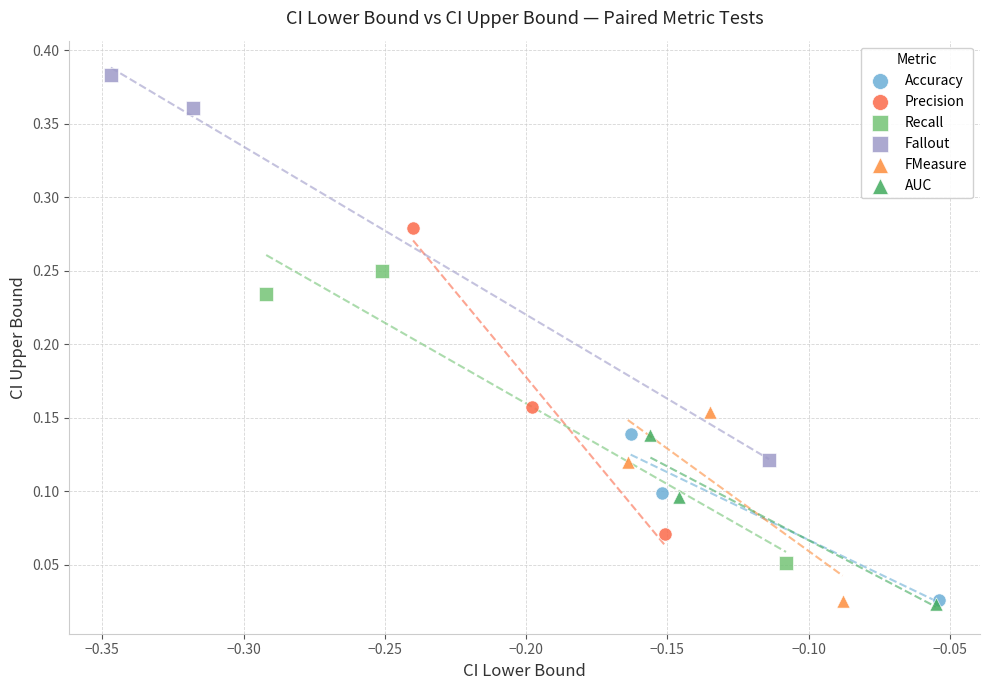

Which series has the widest spread of Y values?

Fallout